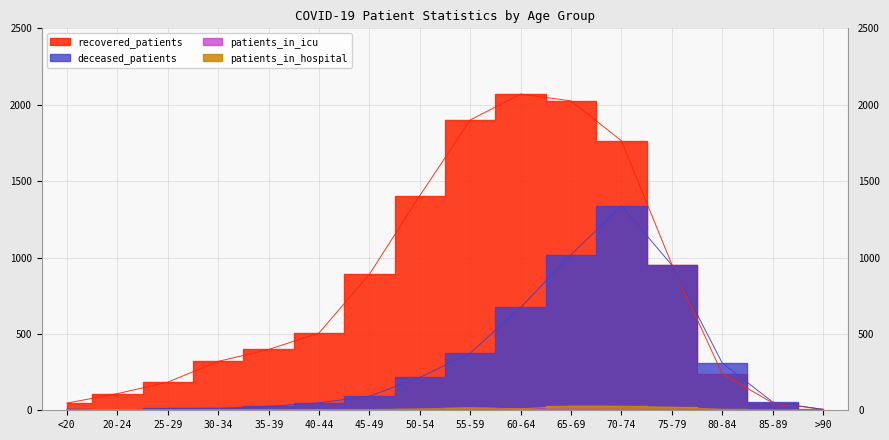

Between which two adjacent categories do deceased_patients and patients_in_hospital first intersect?

<20 and 20-24